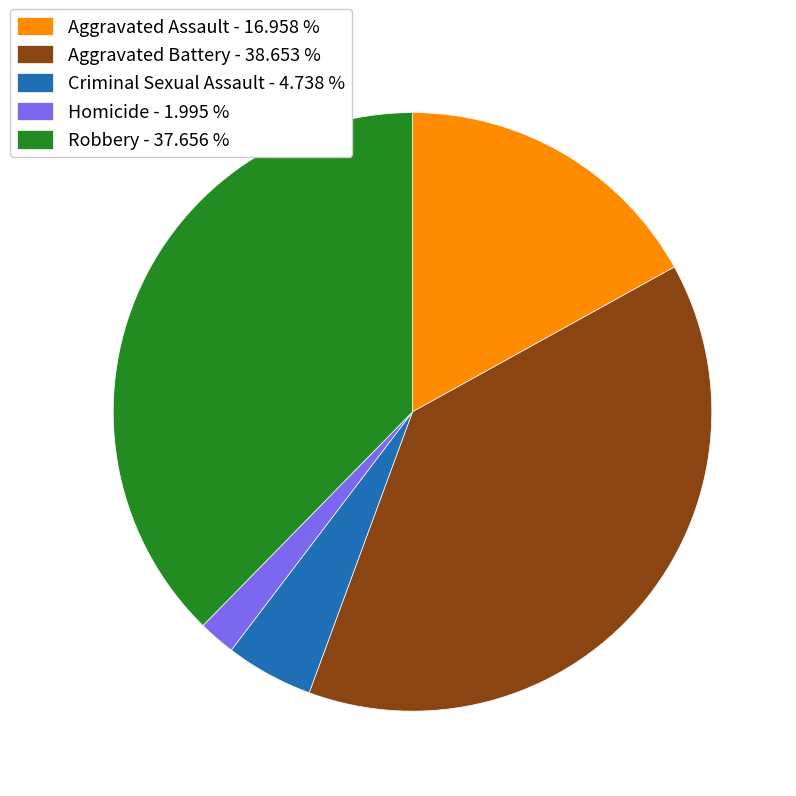

Is there a majority slice in this chart?

No